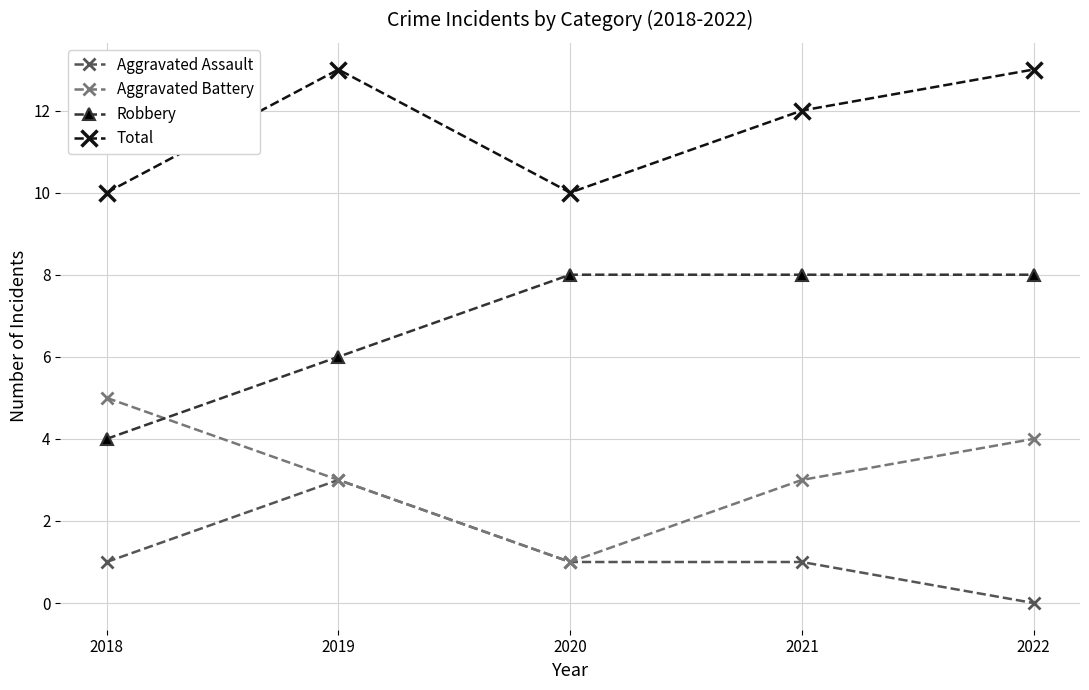

Reading left to right, list all the values displayed in this chart.

Aggravated Assault: 1	3	1	1	0
Aggravated Battery: 5	3	1	3	4
Robbery: 4	6	8	8	8
Total: 10	13	10	12	13